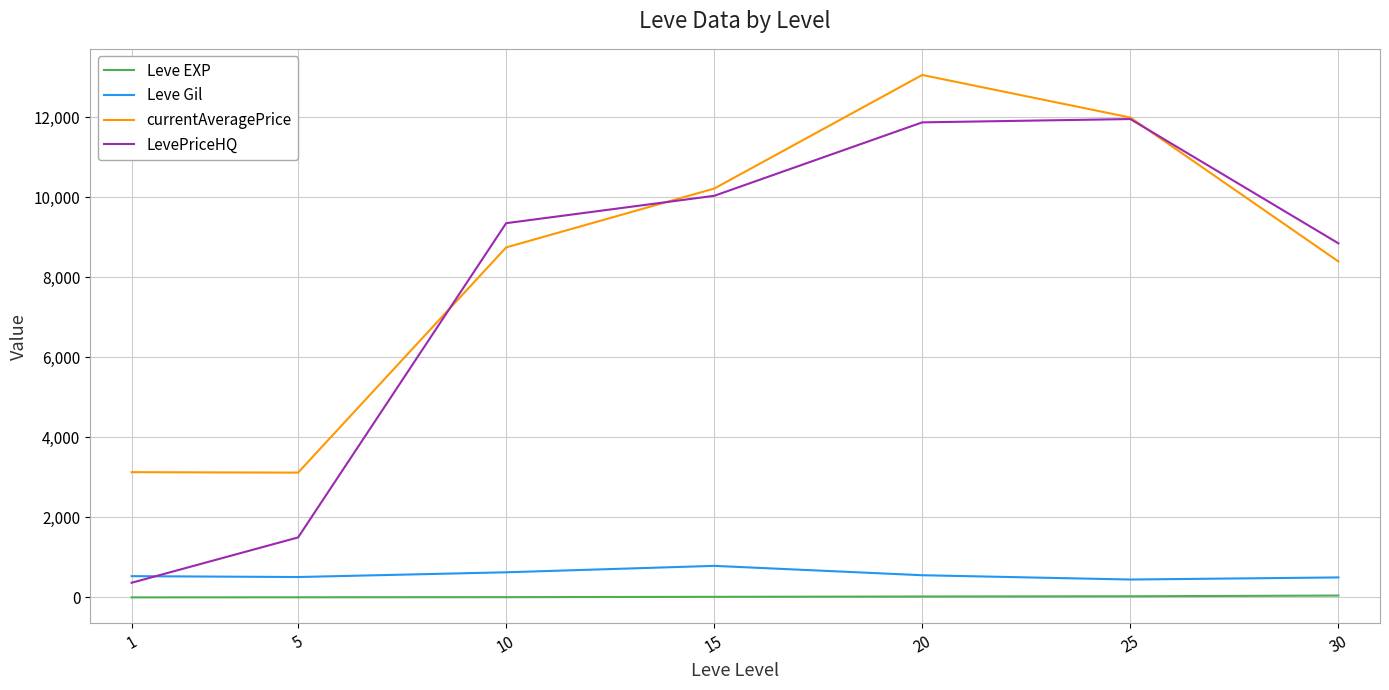

True or false: LevePriceHQ and Leve Gil cross at least once.

True